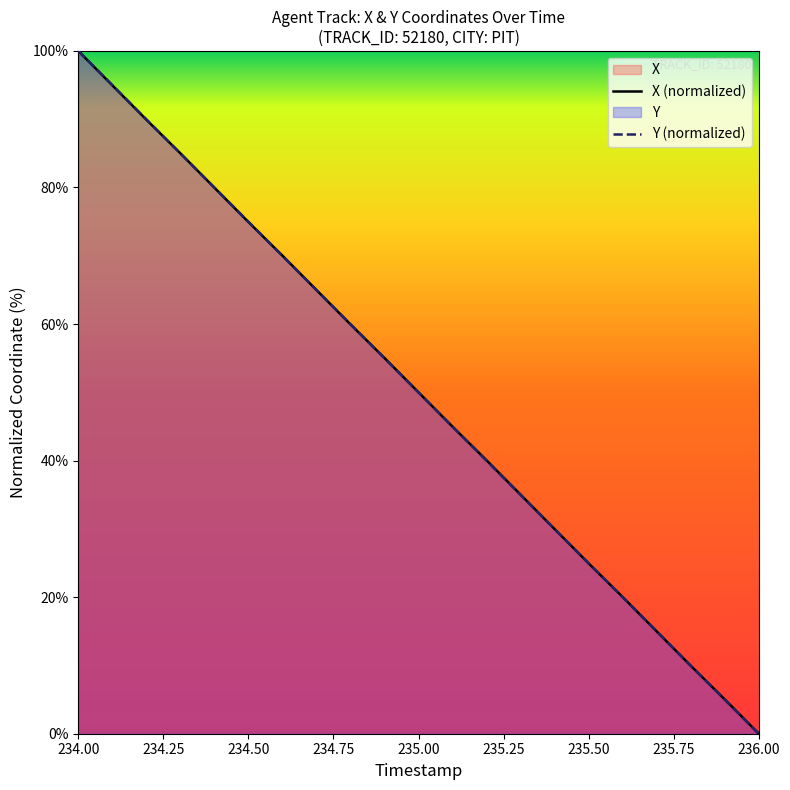

At how many categories does at least one series exceed 94?

2